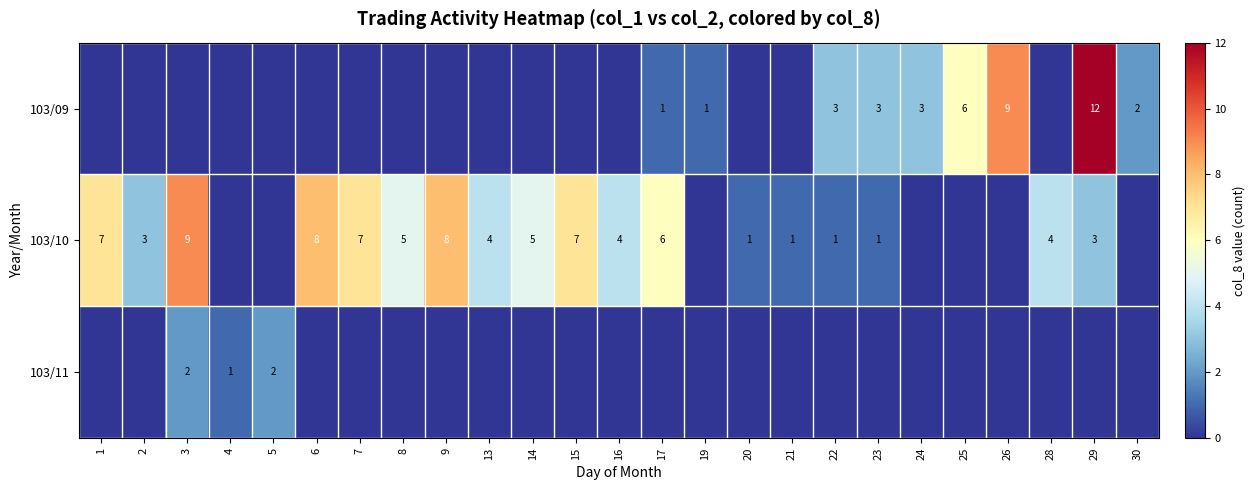

Which label corresponds to the largest value in the chart?

29